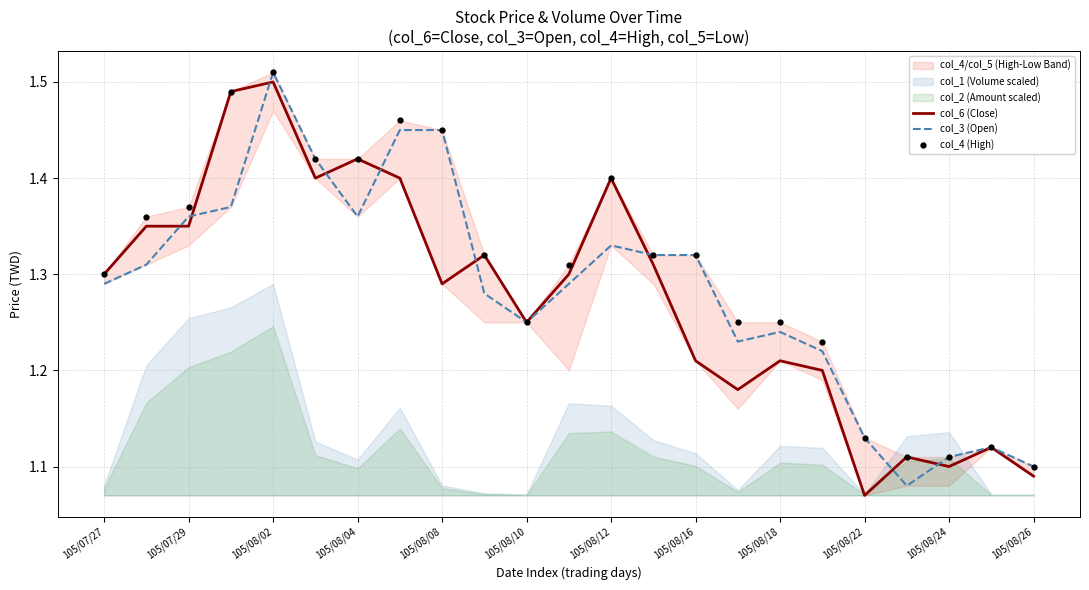

The col_6 (Close) series shows 1.8 at 105/08/10. True or false?

False